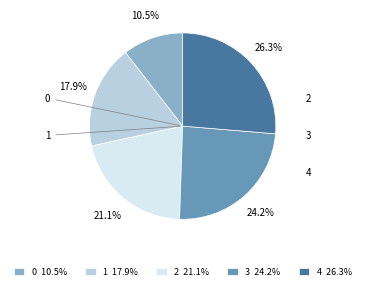

Which category has the biggest portion of the pie?

4